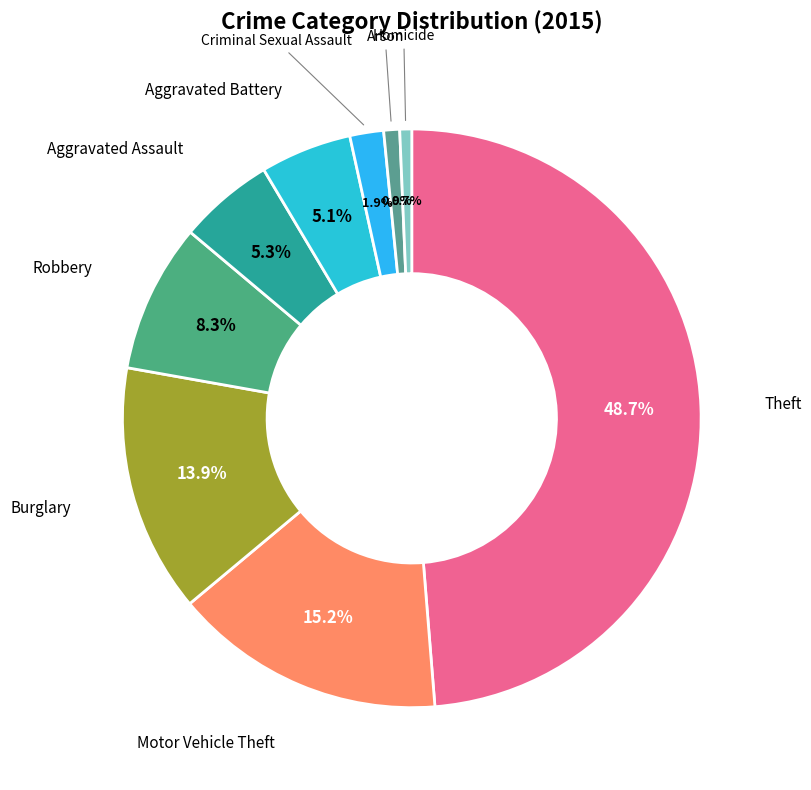

The Robbery slice represents 19% of the pie. True or false?

False